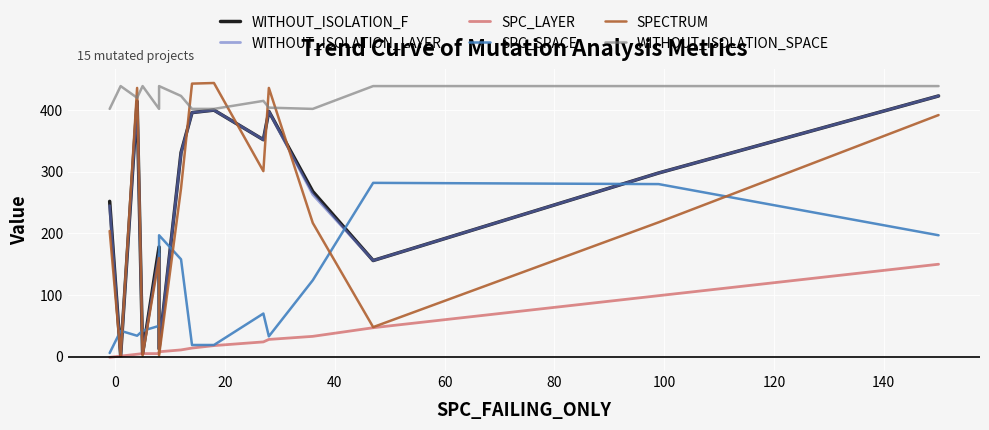

Is the value of WITHOUT_ISOLATION_SPACE at 10 greater than the value of WITHOUT_ISOLATION_F at 40?

Yes